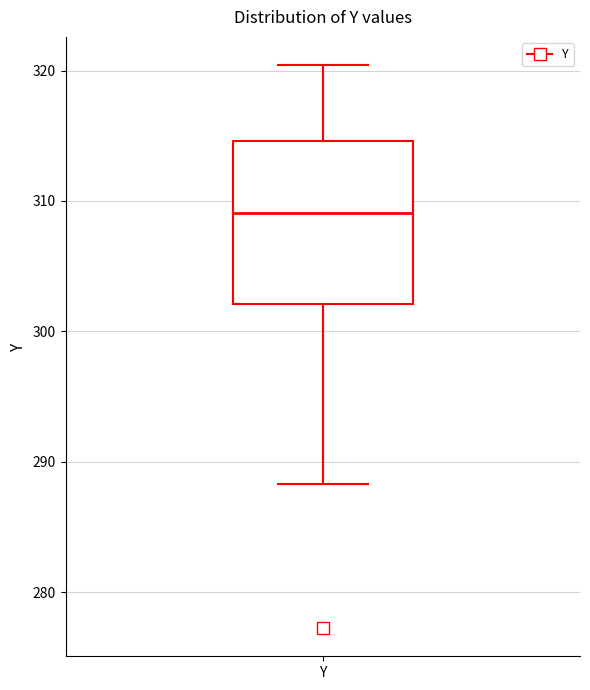

Where does the lower whisker of the box for Y end on the y-axis? The values are not printed on the chart, so give them approximately, as read against the axis.

288